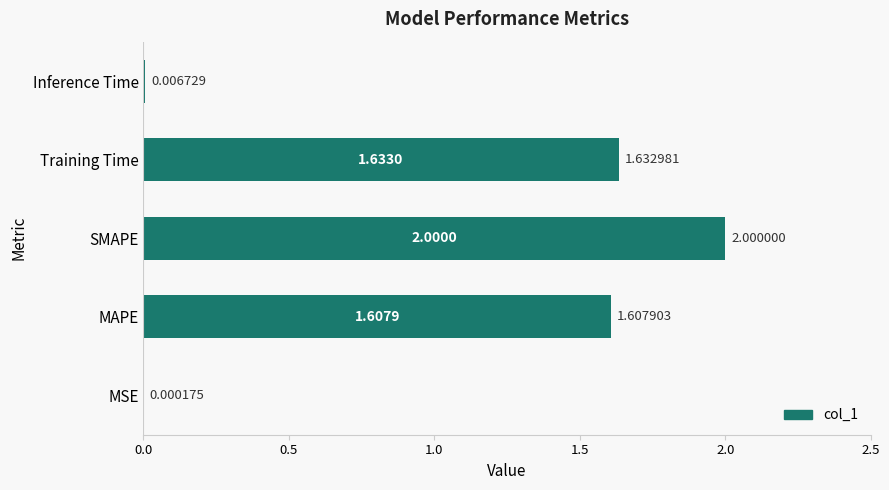

What is the sum of all values?

5.2